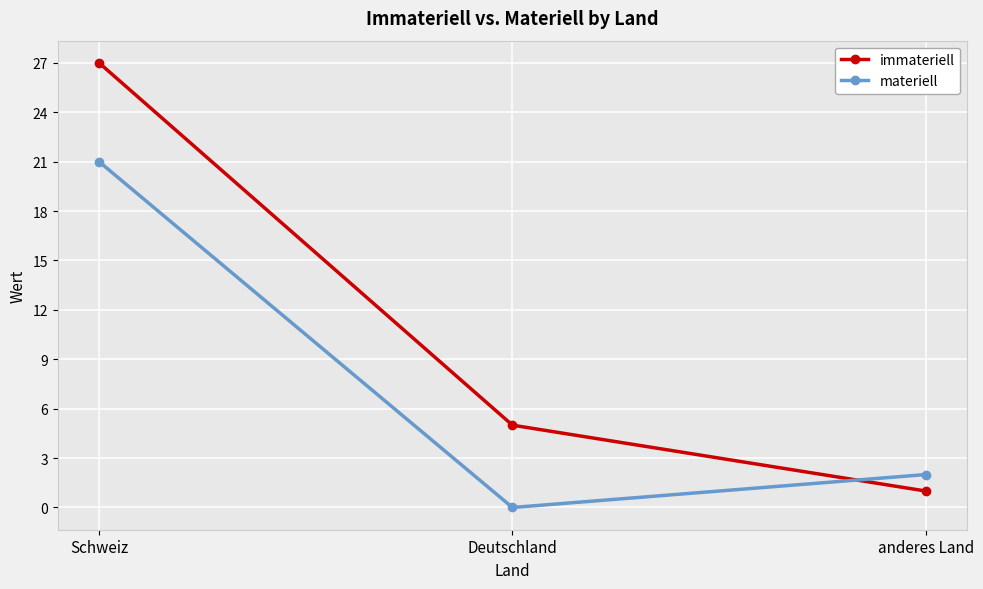

What is the total value across all series at Schweiz?

48